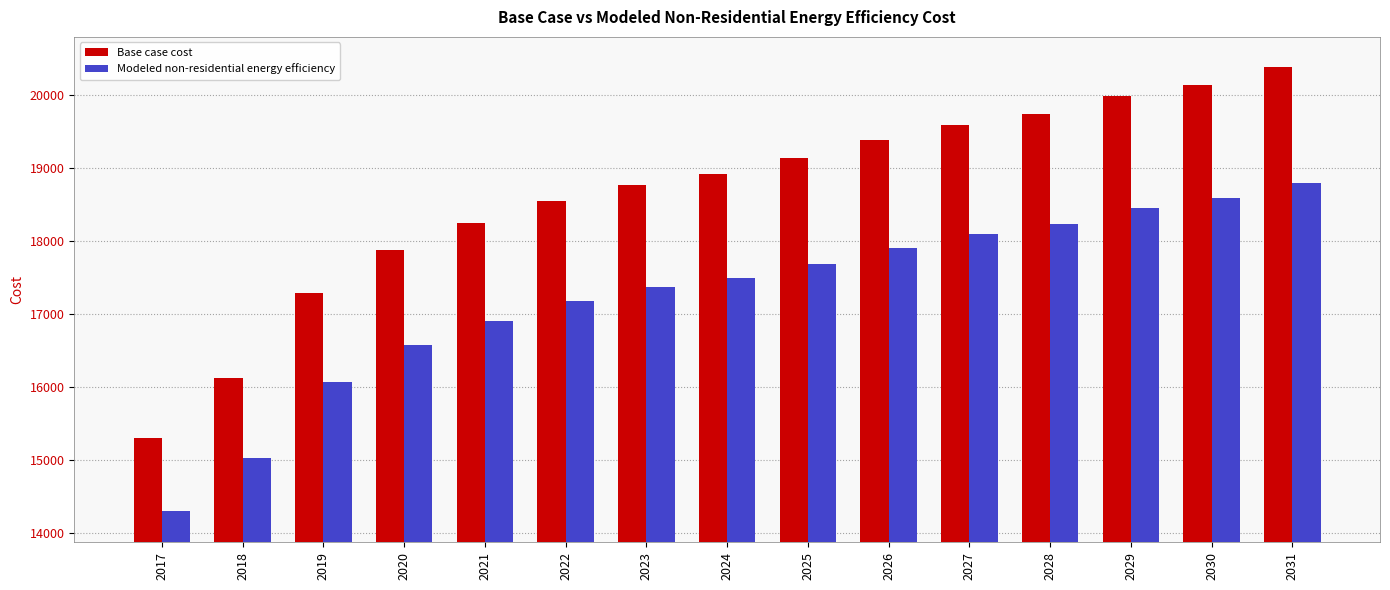

At 2030, list the series in order from smallest to largest.

Modeled non-residential energy efficiency, Base case cost